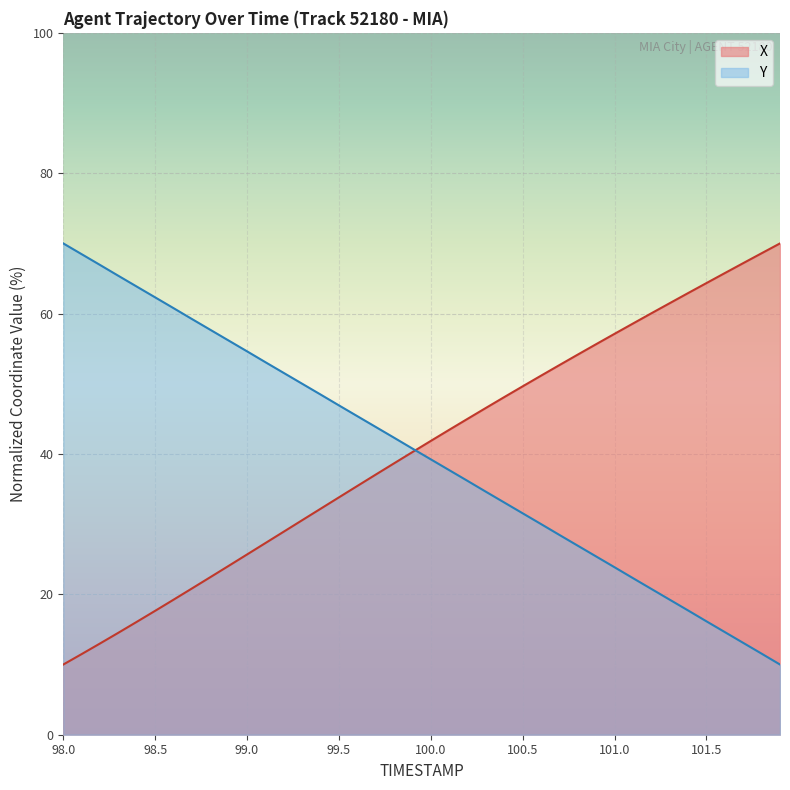

How many distinct data groups are displayed?

2